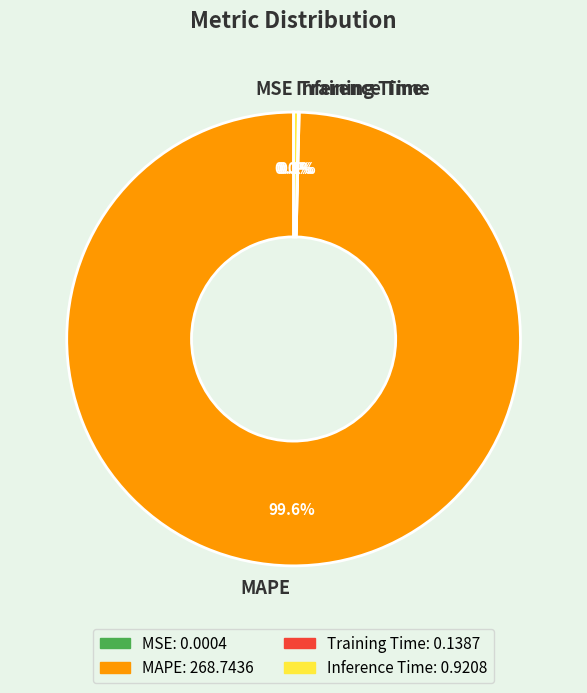

What is the largest slice in the pie chart?

MAPE